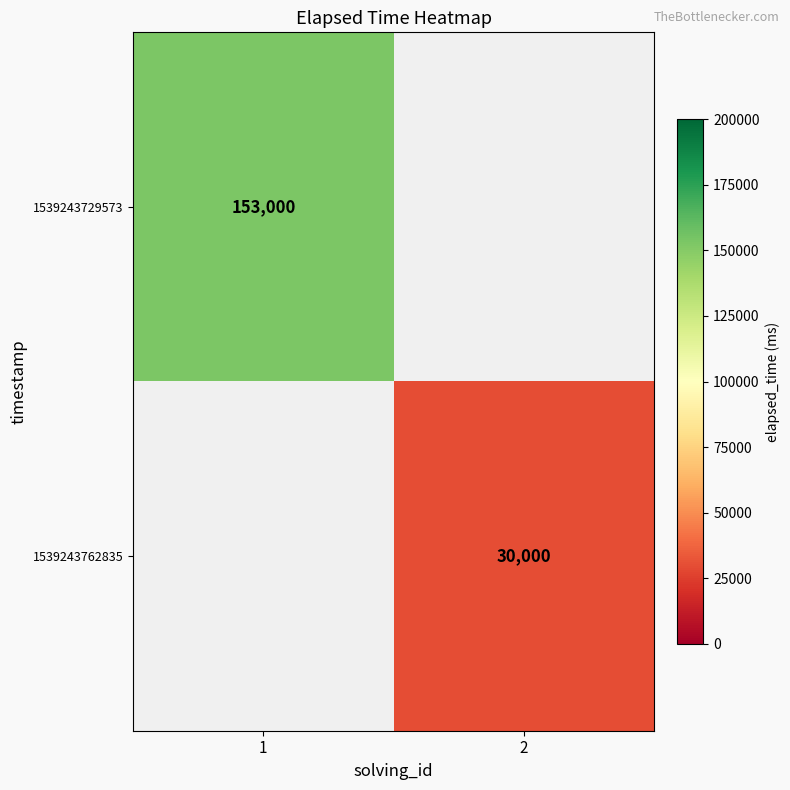

The 1539243762835 series shows 47616 at 2. True or false?

False